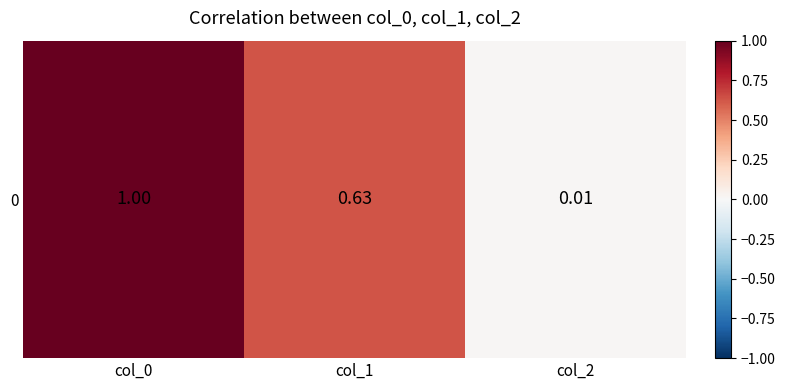

What is the change in value from col_1 to col_2?

-0.6